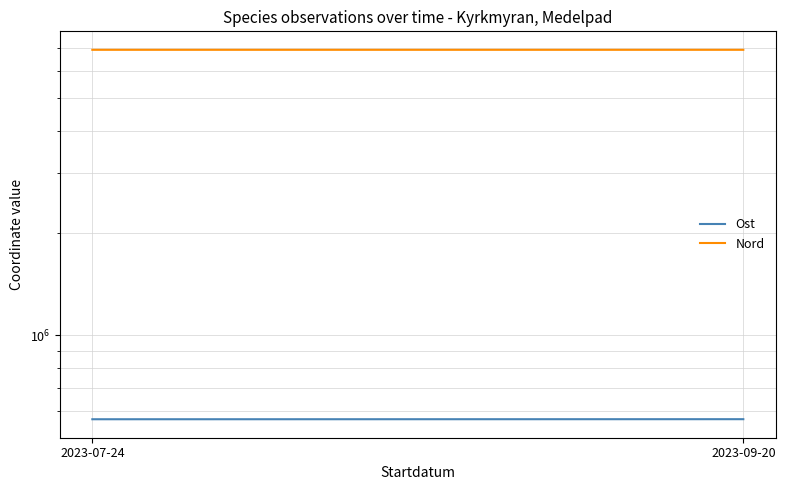

Does the chart display data point markers on the line(s)?

No